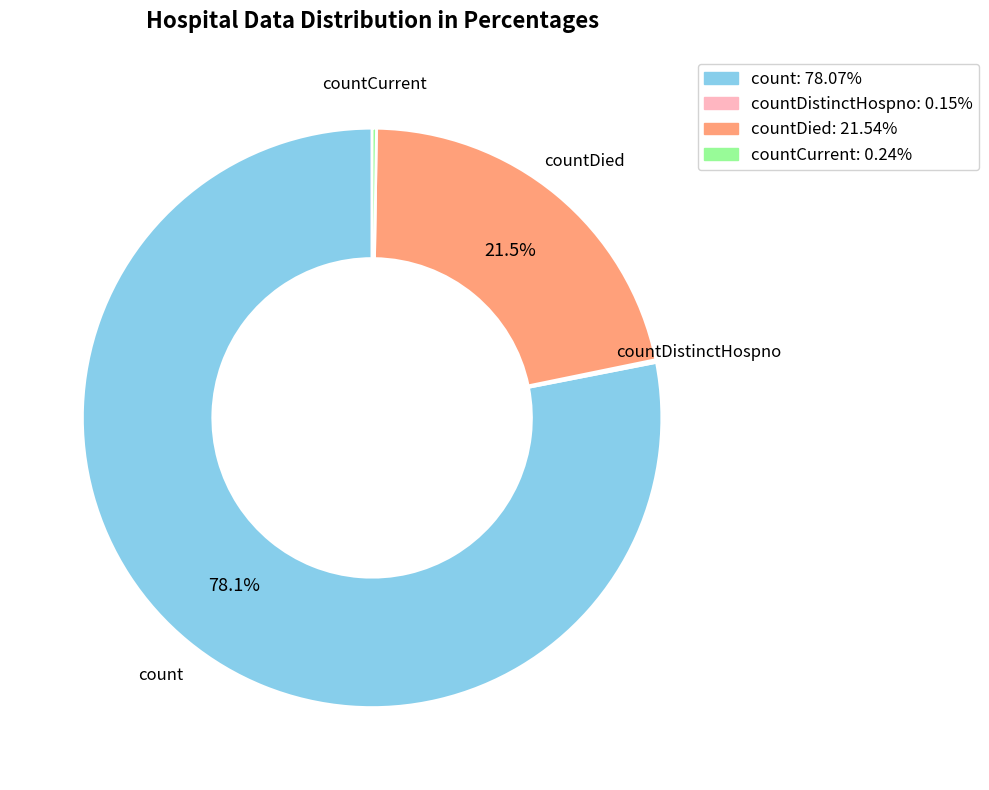

Do countDied and count together represent more than half of the pie?

Yes